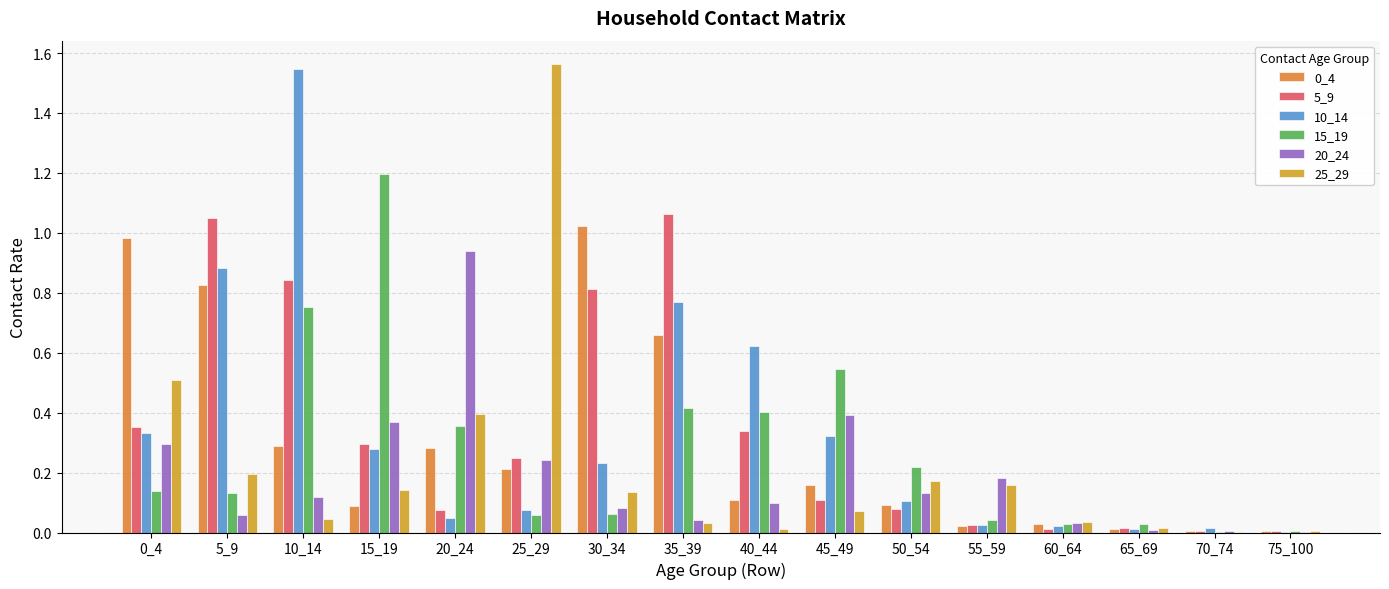

How many series are shown in this chart?

6